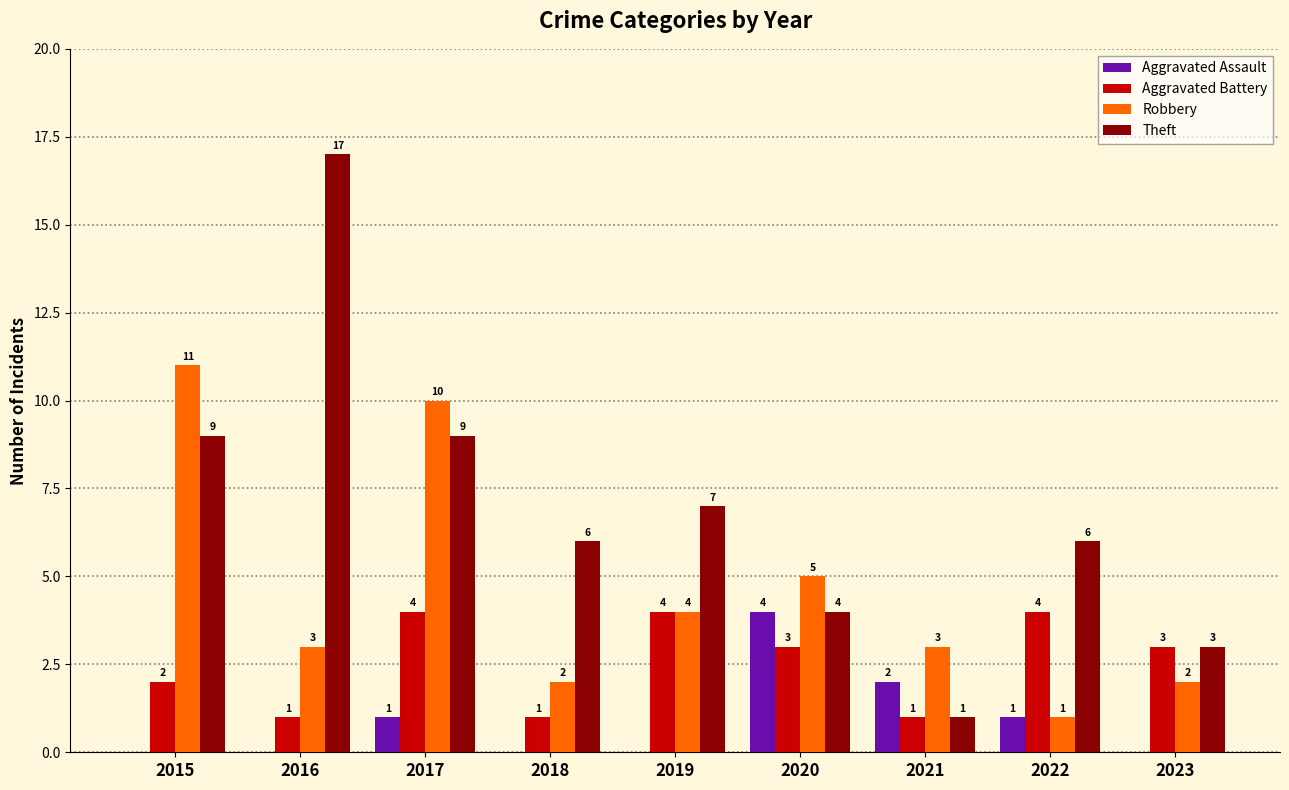

Which label corresponds to the largest value in the chart?

2016